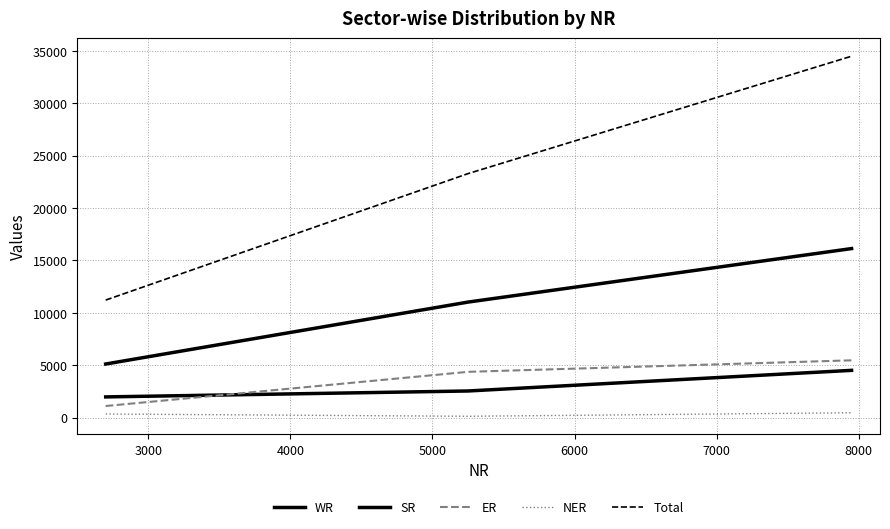

Does the chart display data point markers on the line(s)?

No